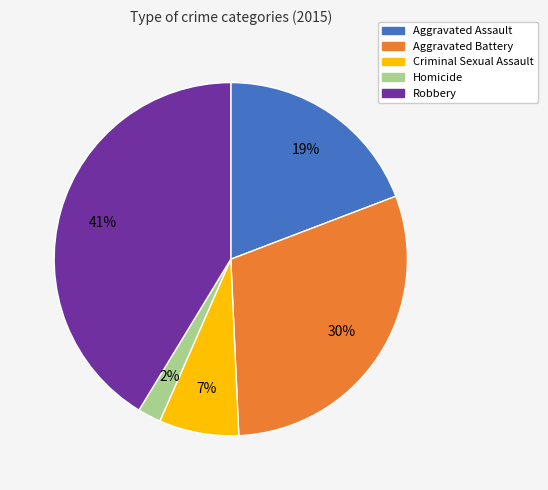

Count the number of slices in the pie.

5